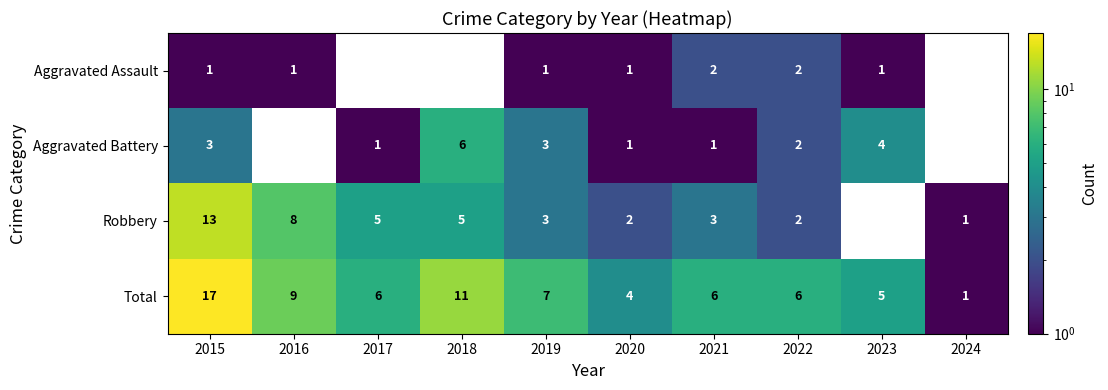

How many series are shown in this chart?

4